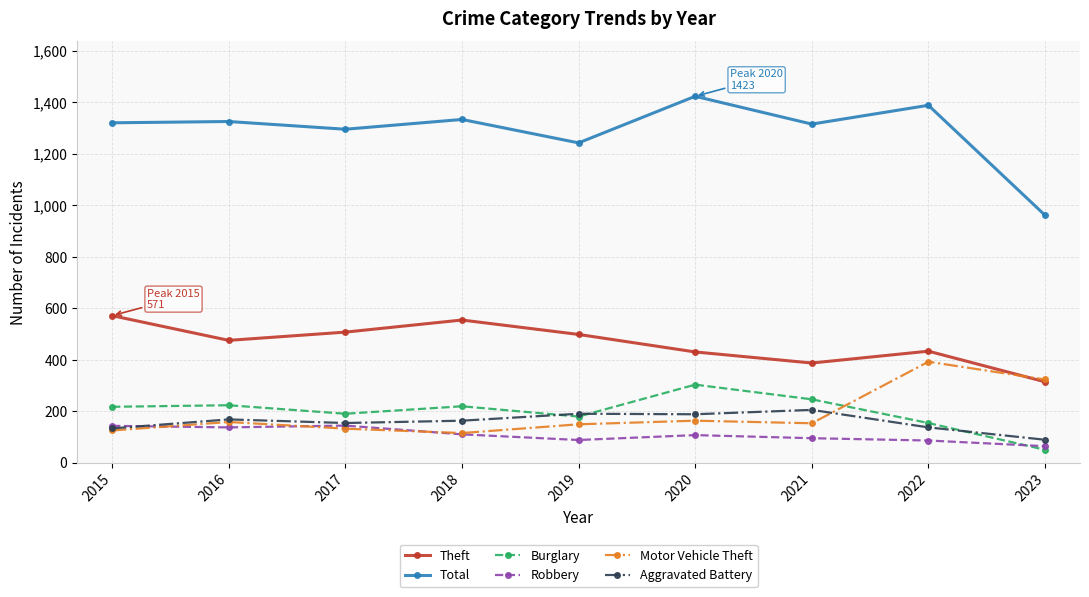

What are all the series names shown in the legend?

Theft, Total, Burglary, Robbery, Motor Vehicle Theft, Aggravated Battery